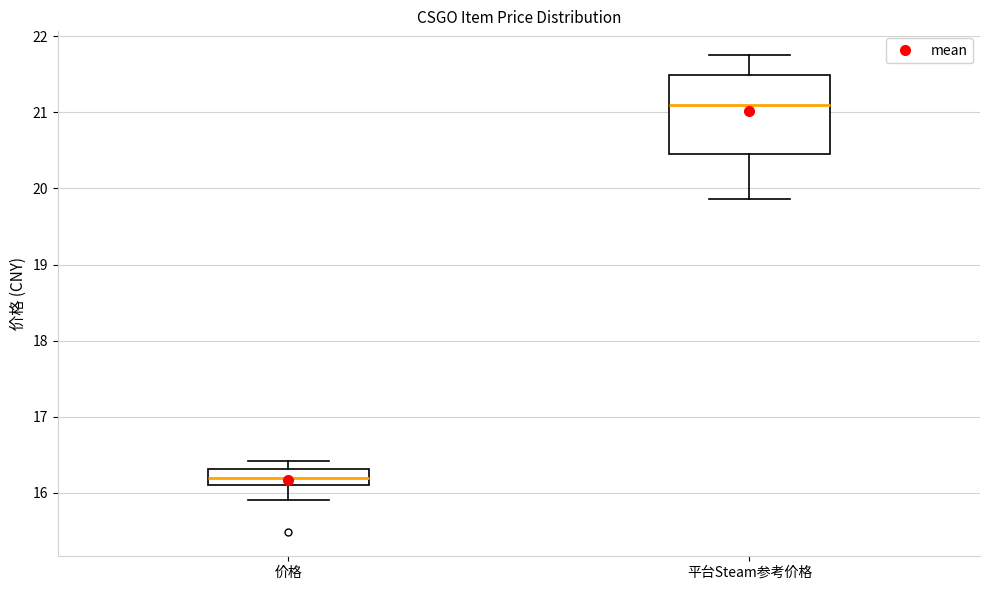

Which box is the tallest, from its lower edge to its upper edge?

平台Steam参考价格